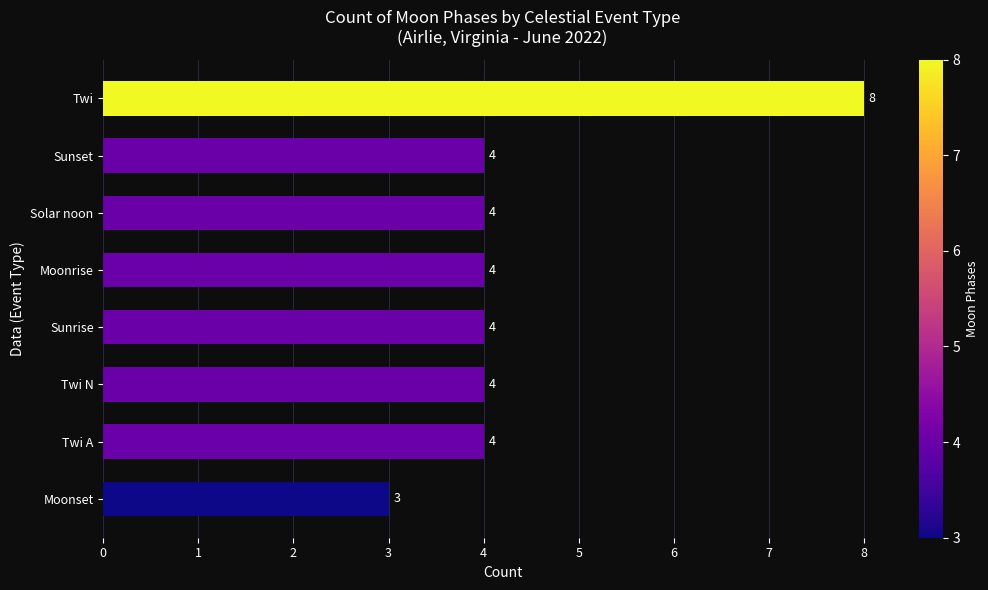

How many series are shown in this chart?

1